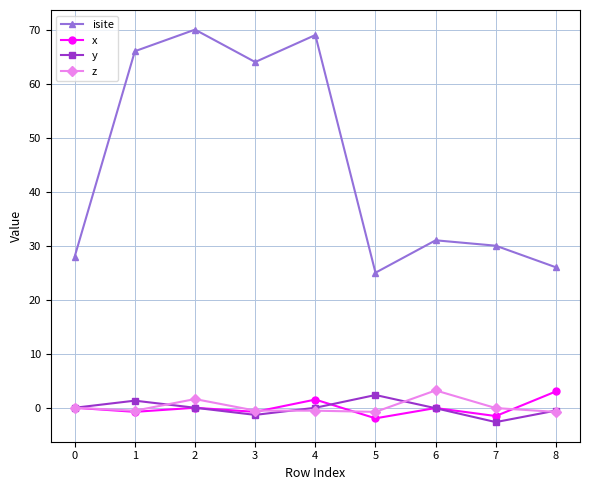

What are all the series names shown in the legend?

isite, x, y, z